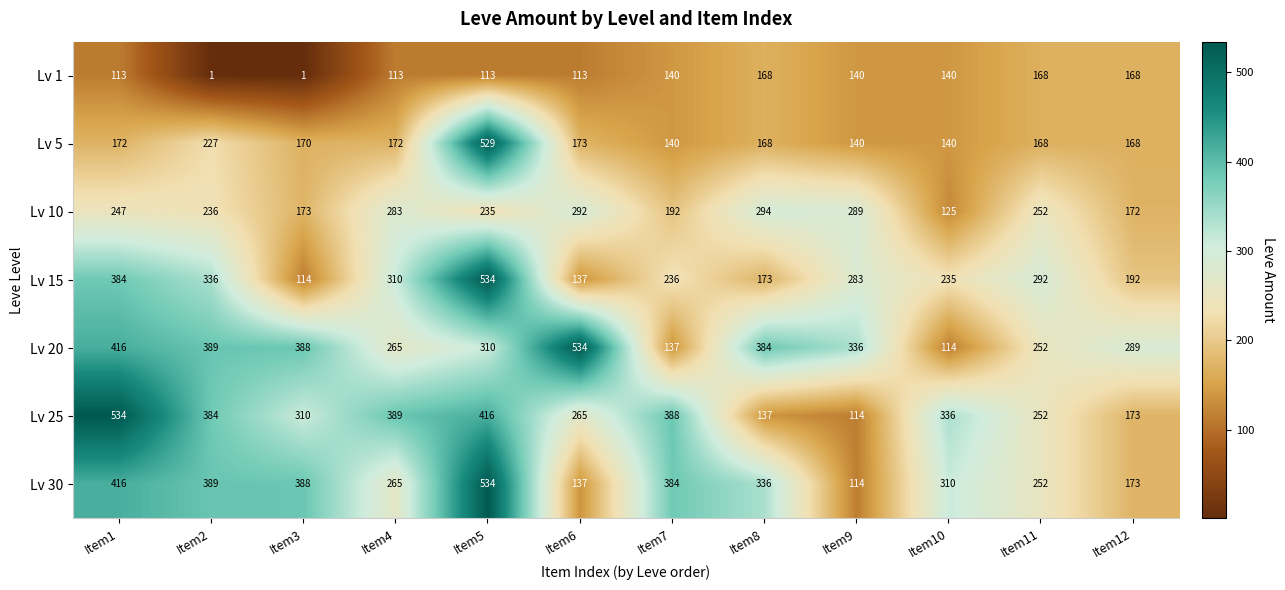

What is the total value across all series at Item10?

1400